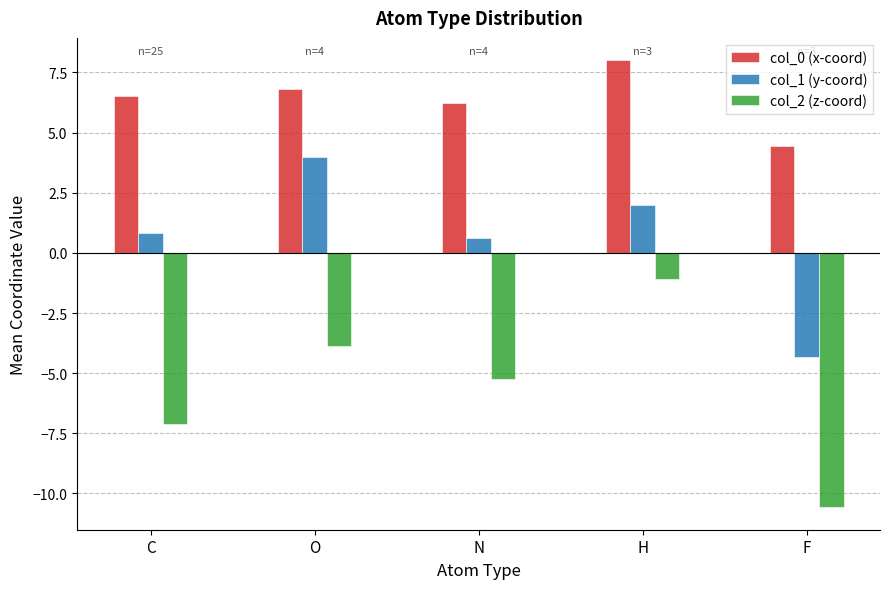

Which series has the widest spread of values?

col_2 (z-coord)